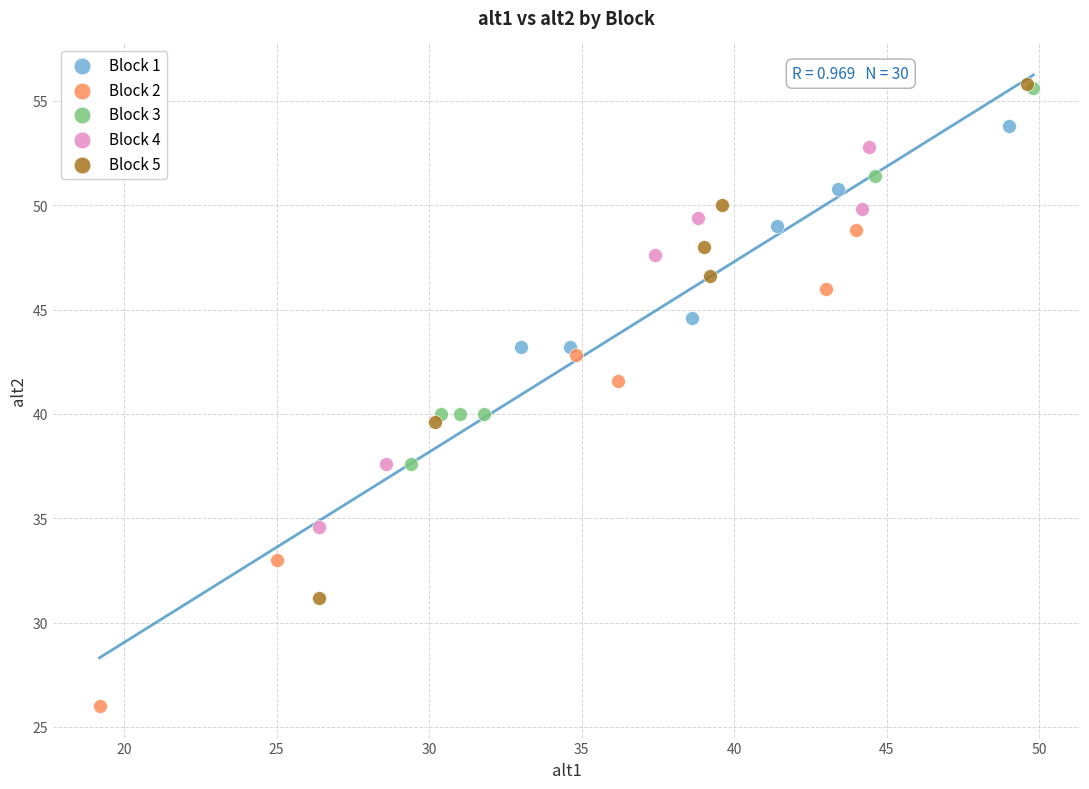

Which series has the largest Y range (max minus min)?

Block 5